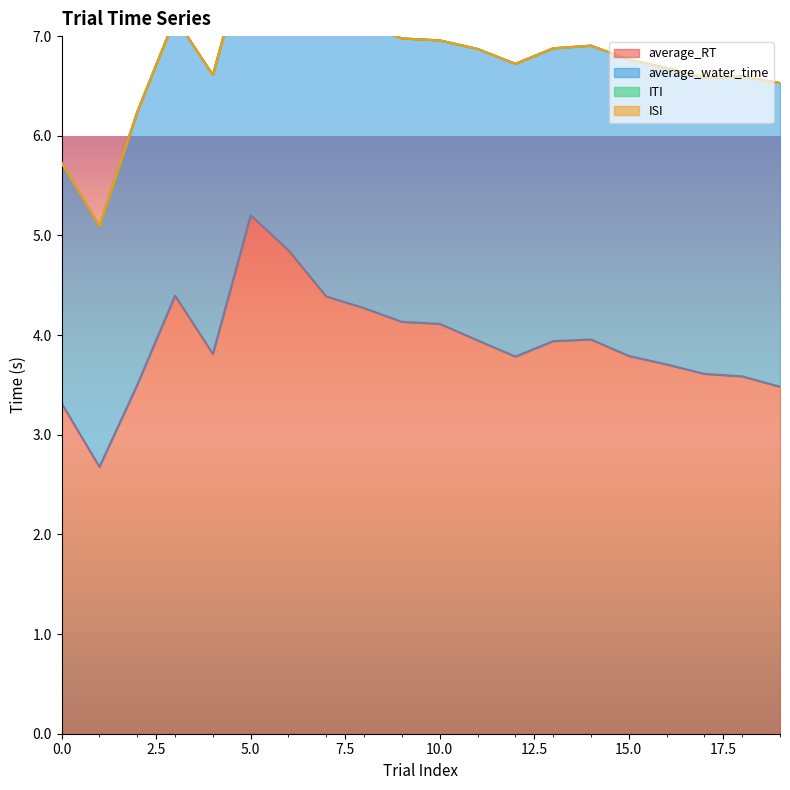

How many categories are shown in the chart?

20